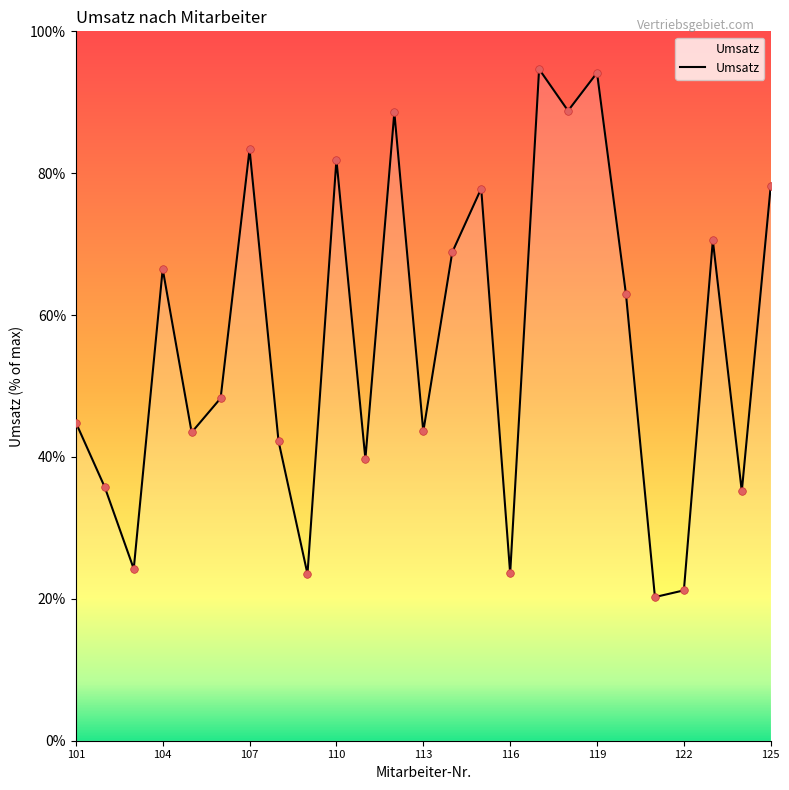

What is the change in value from 9 to 17?

+6.9